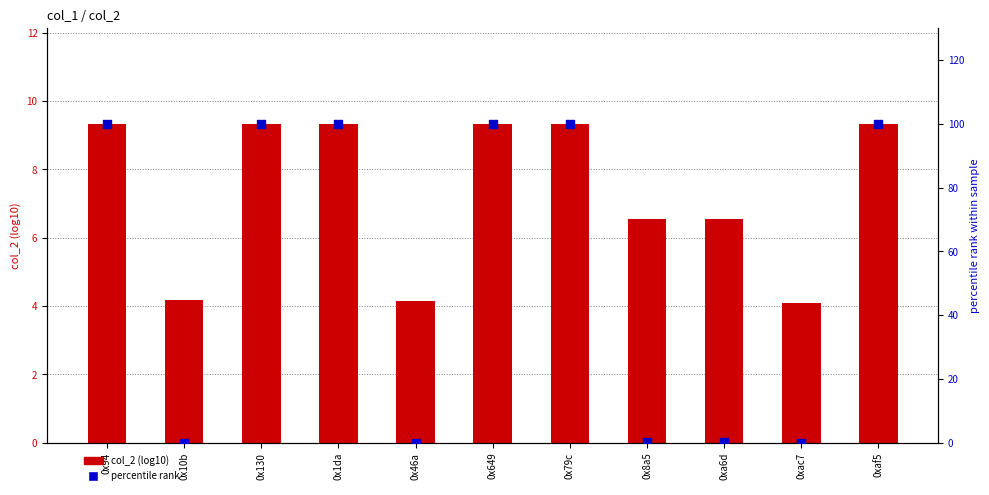

What is the total value across all series at 0x649?

109.3